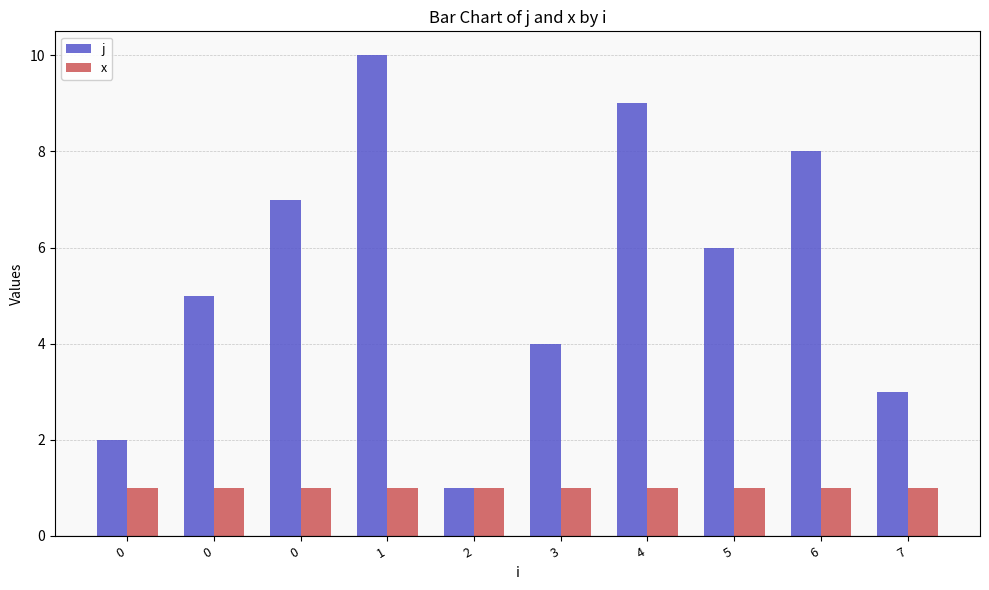

How many bars are there in each group?

2